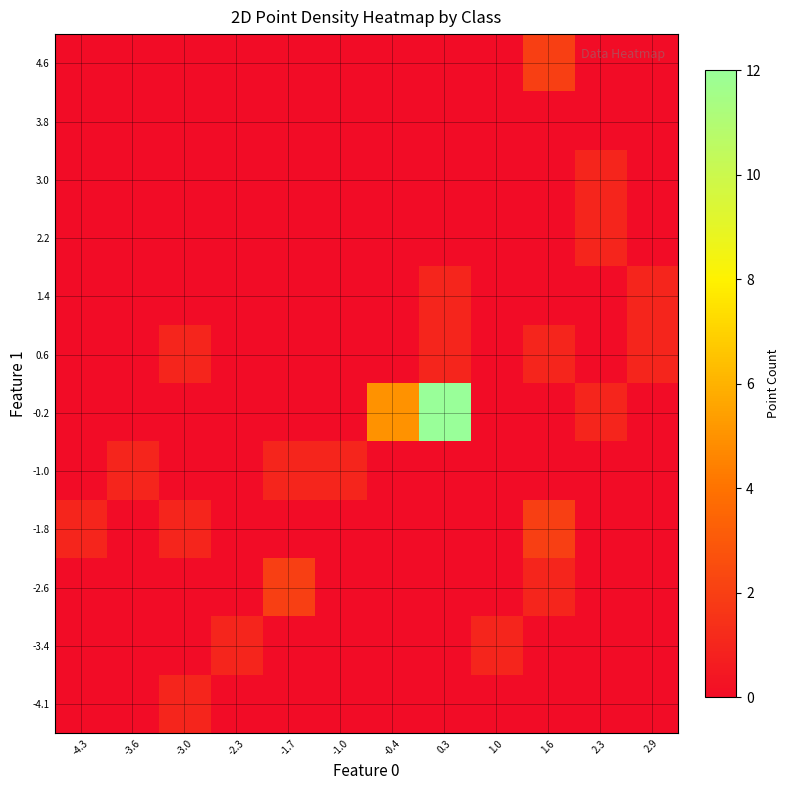

List the series in order of their peak value, highest first.

-0.2, -2.6, -1.8, 4.6, -4.1, -3.4, -1.0, 0.6, 1.4, 2.2, 3.0, 3.8